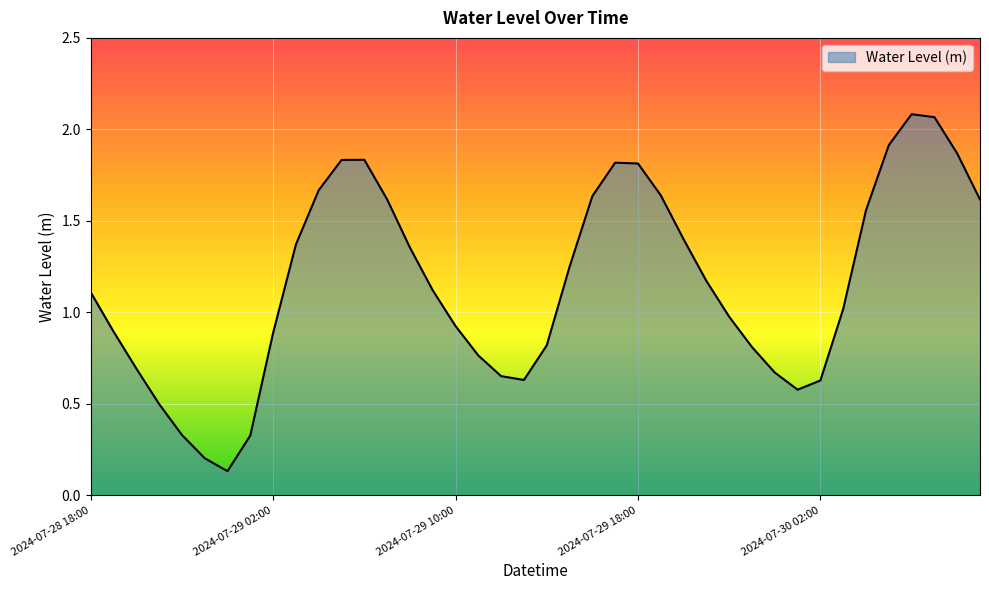

Rank the categories by value from lowest to highest.

2024-07-29 00:00, 2024-07-28 23:00, 2024-07-29 01:00, 2024-07-28 22:00, 2024-07-28 21:00, 2024-07-30 01:00, 2024-07-30 02:00, 2024-07-29 13:00, 2024-07-29 12:00, 2024-07-30 00:00, 2024-07-28 20:00, 2024-07-29 11:00, 2024-07-29 23:00, 2024-07-29 14:00, 2024-07-29 02:00, 2024-07-28 19:00, 2024-07-29 10:00, 2024-07-29 22:00, 2024-07-30 03:00, 2024-07-28 18:00, 2024-07-29 09:00, 2024-07-29 21:00, 2024-07-29 15:00, 2024-07-29 08:00, 2024-07-29 03:00, 2024-07-29 20:00, 2024-07-30 04:00, 2024-07-30 09:00, 2024-07-29 07:00, 2024-07-29 16:00, 2024-07-29 19:00, 2024-07-29 04:00, 2024-07-29 18:00, 2024-07-29 17:00, 2024-07-29 05:00, 2024-07-29 06:00, 2024-07-30 08:00, 2024-07-30 05:00, 2024-07-30 07:00, 2024-07-30 06:00